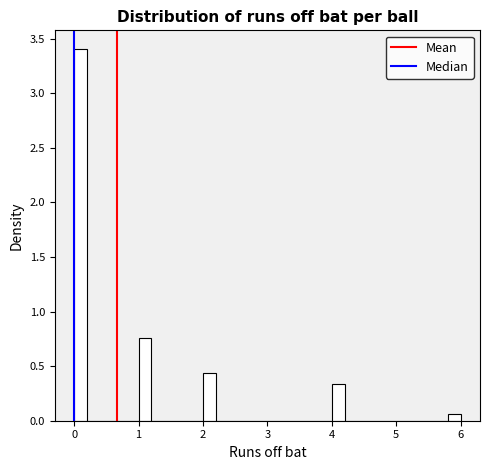

Around what value on the x-axis is the tallest bar? Give the approximate position of its centre, as read against the axis.

0.1